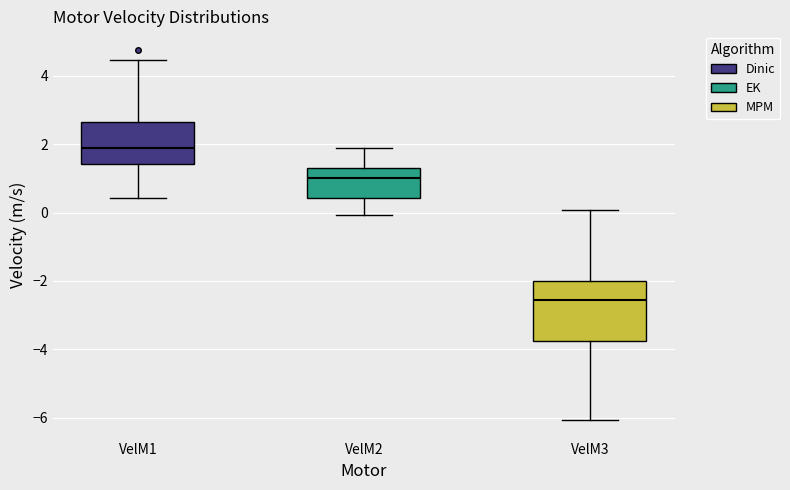

Where does the upper whisker of the box for VelM3 end on the y-axis? The values are not printed on the chart, so give them approximately, as read against the axis.

0.0